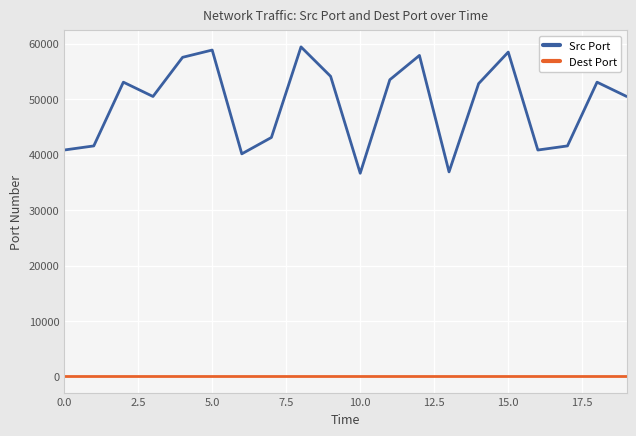

What is the difference between the maximum and minimum values in the Src Port series?

22785